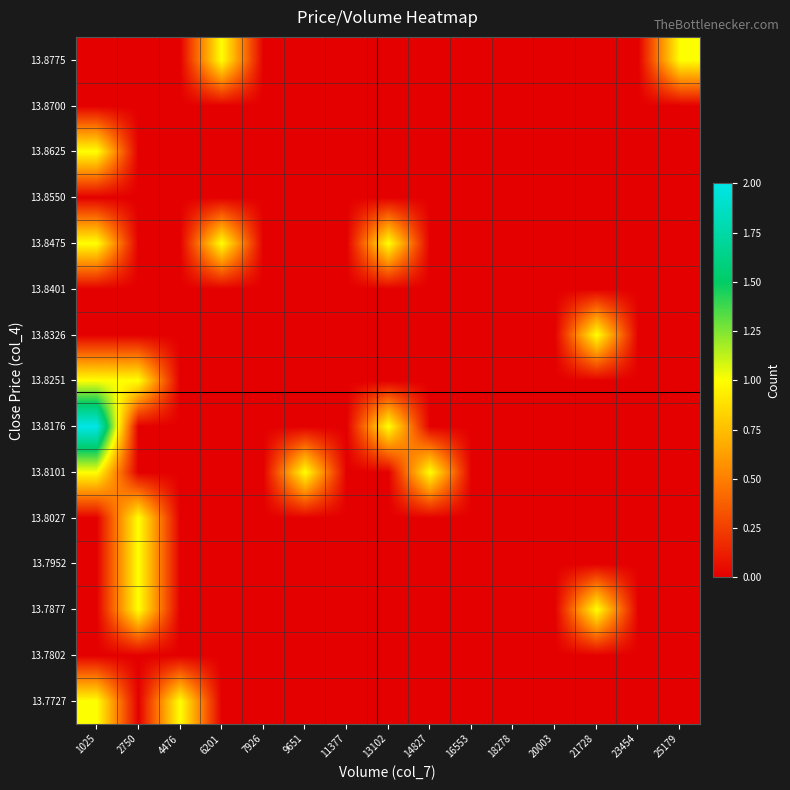

Count the number of categories in the chart.

15